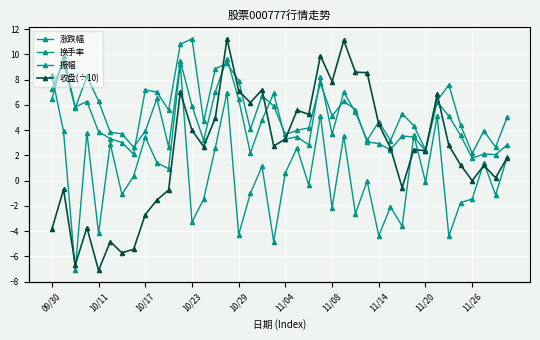

Count the number of data series in this chart.

4